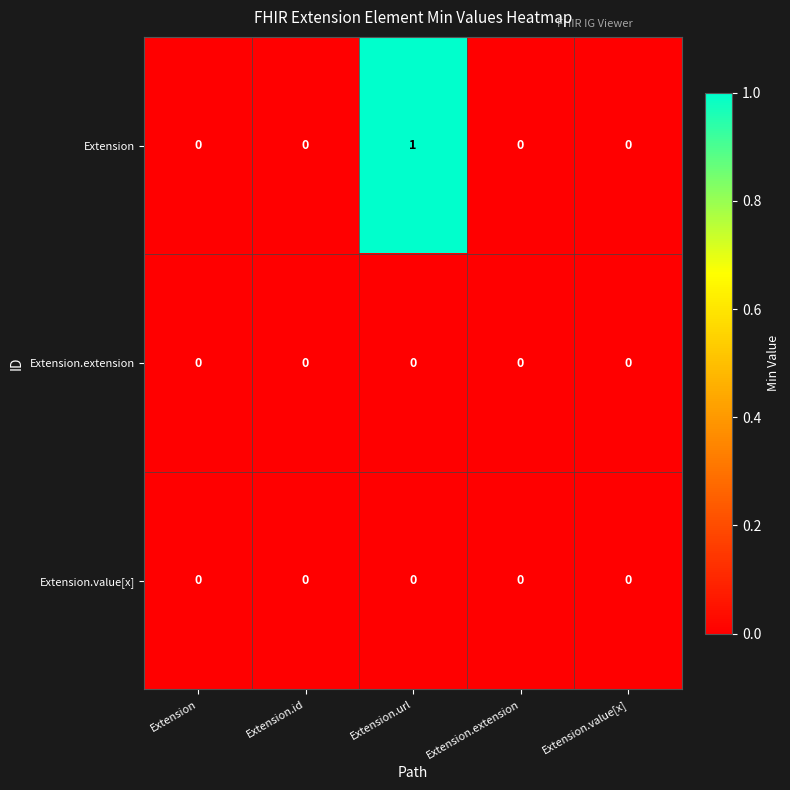

Between Extension.url and Extension.value[x], which series saw the biggest shift?

Extension